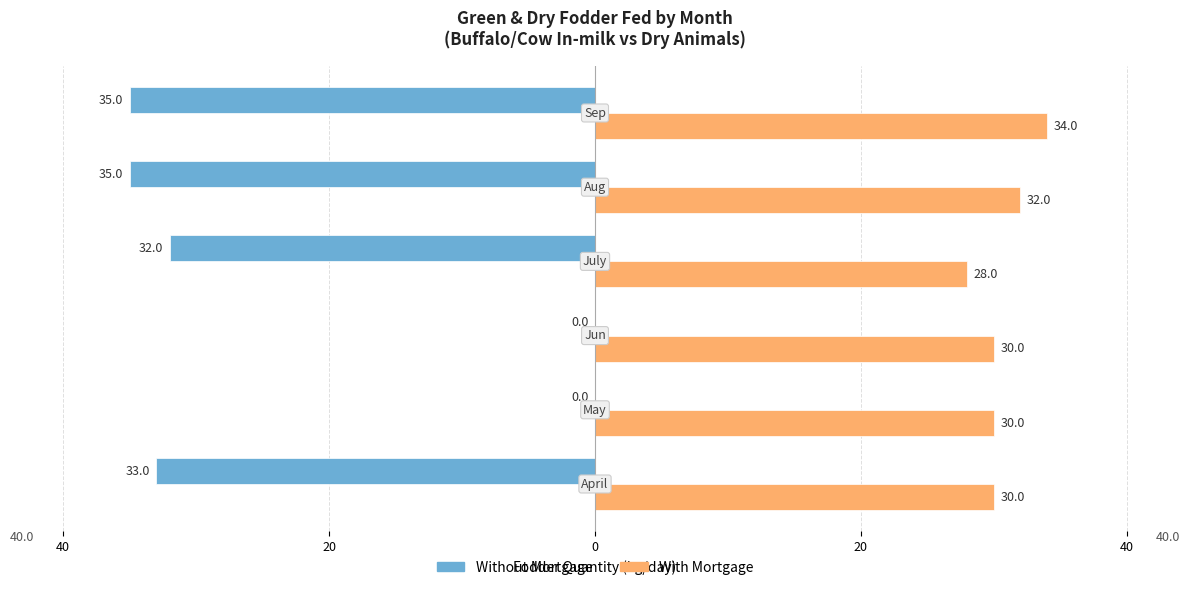

What are all the series names shown in the legend?

Without Mortgage, With Mortgage